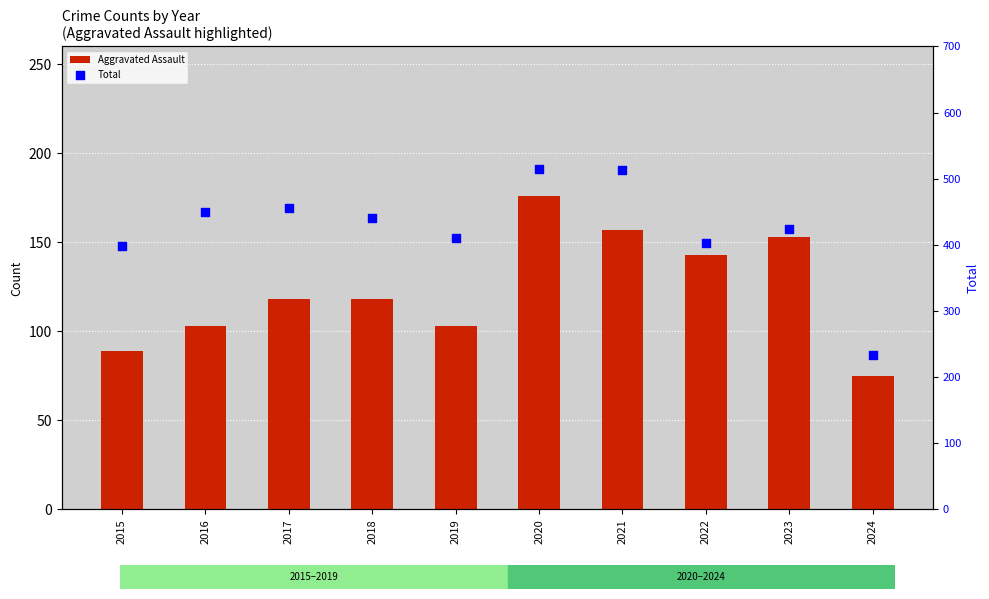

Which series has the largest Y range (max minus min)?

Total